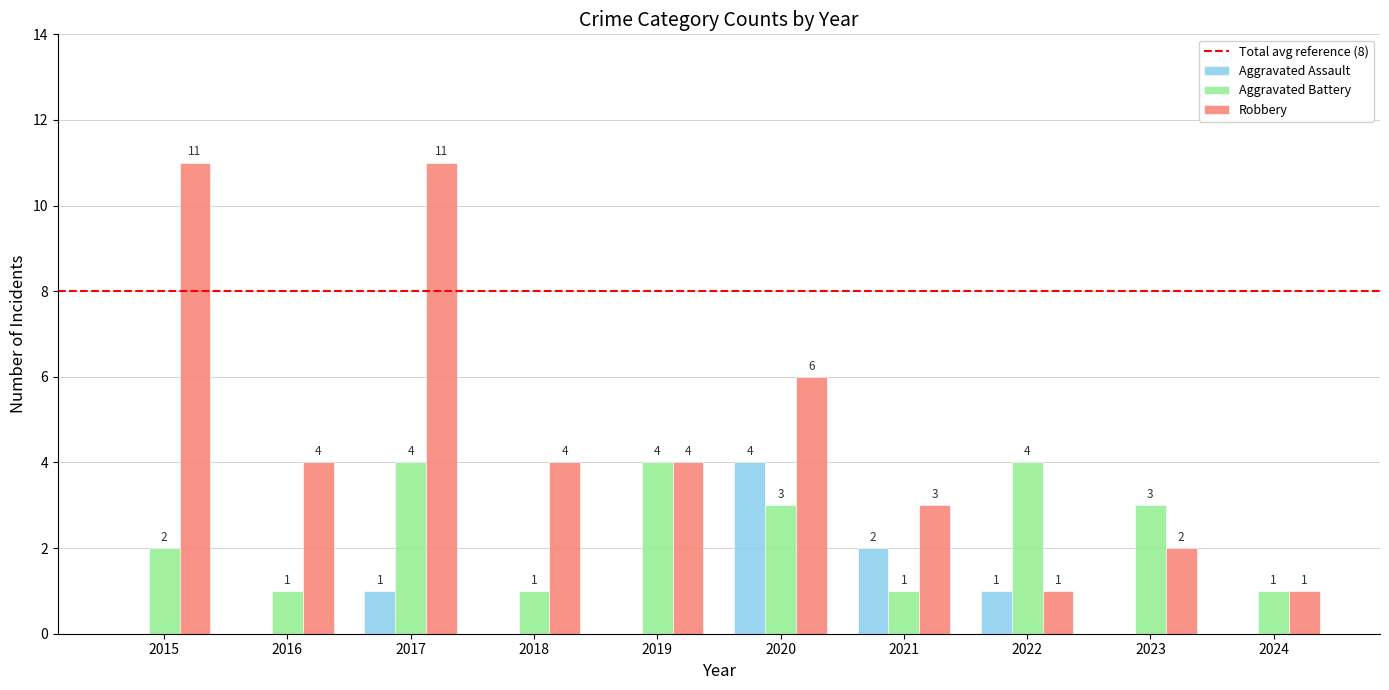

What is the greatest value displayed?

11